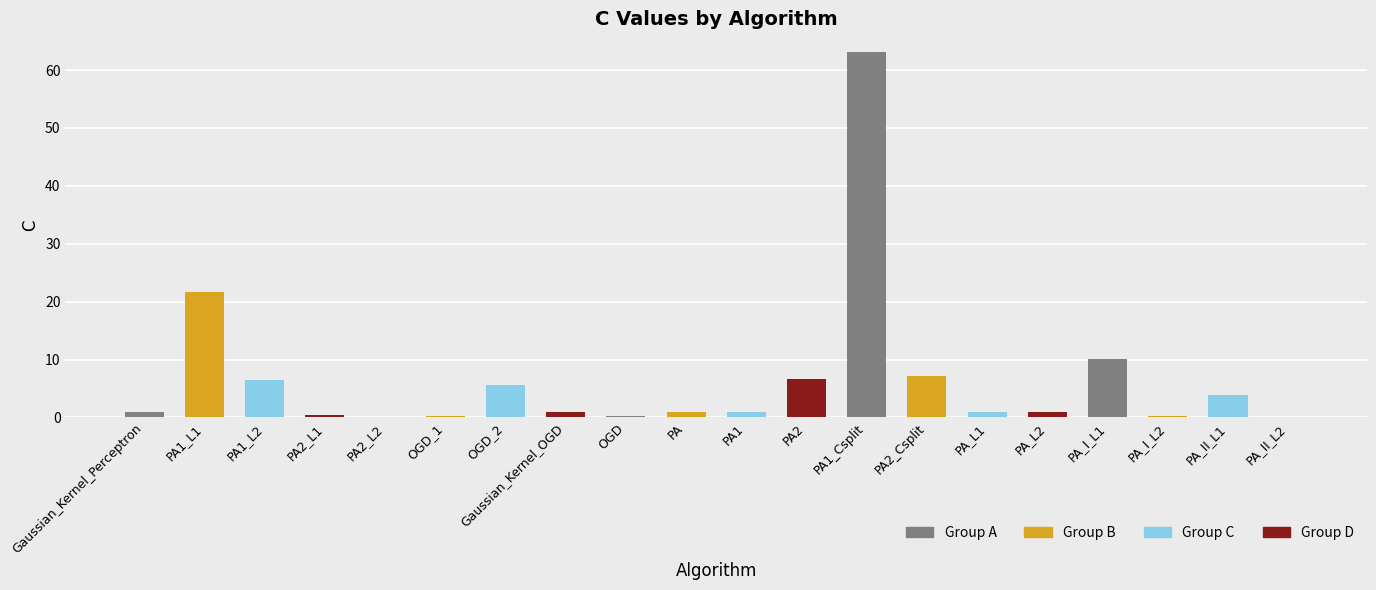

What is the sum of the values at PA2_Csplit and PA_II_L1?

11.0